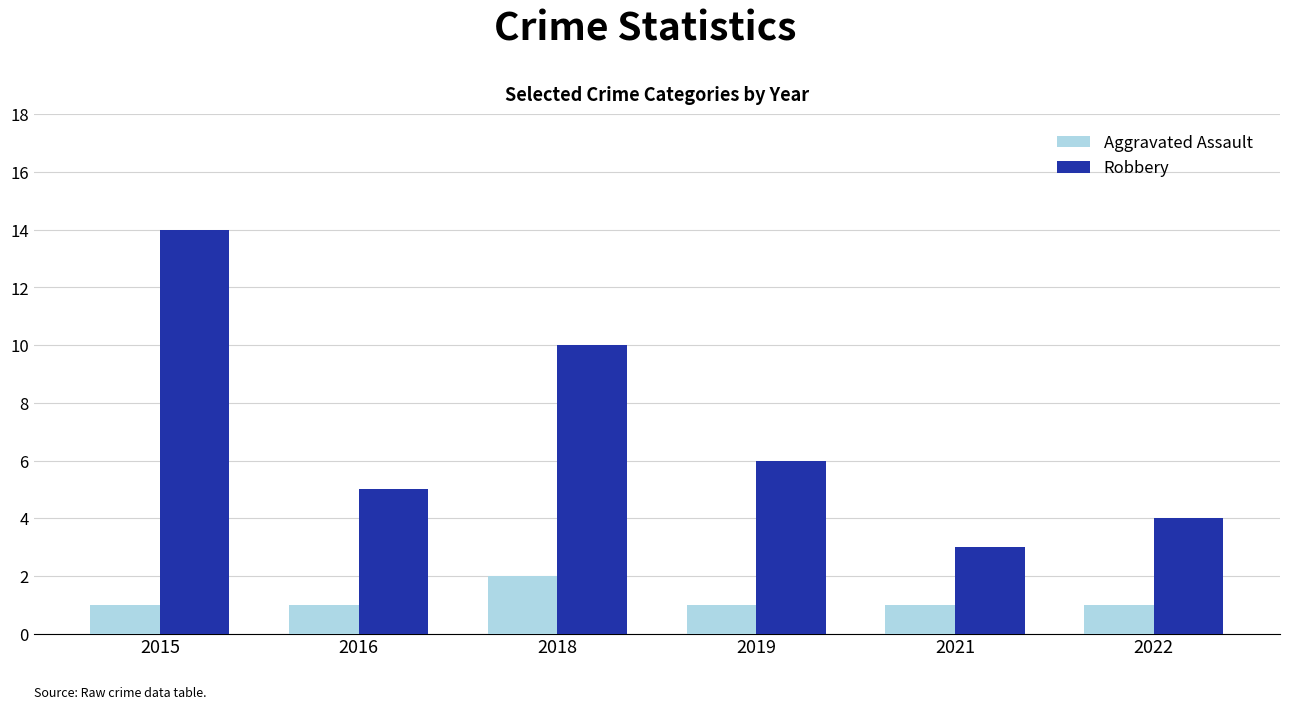

What is the average value of the Robbery series?

7